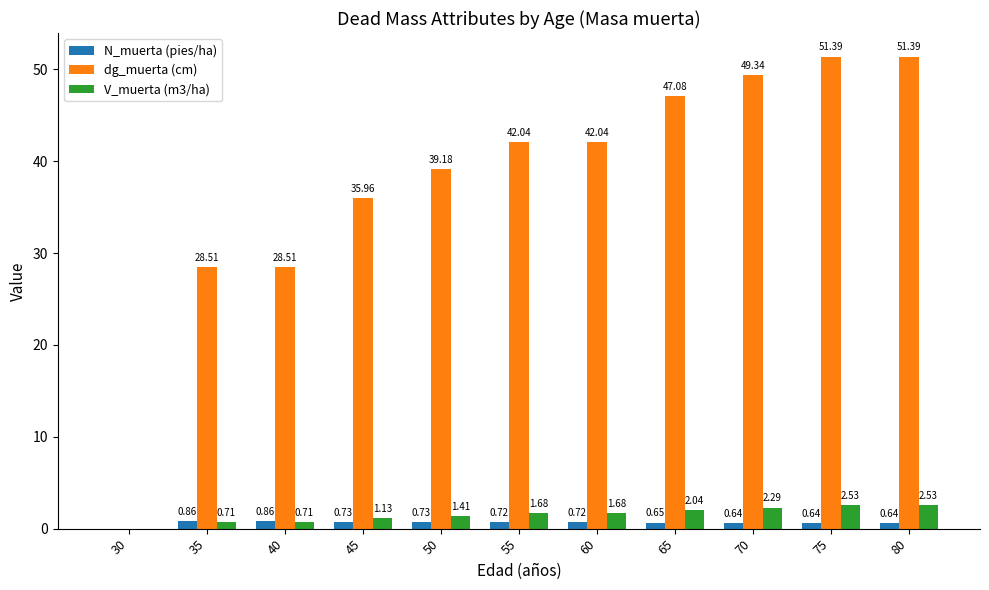

Between 40 and 45, which series saw the biggest shift?

dg_muerta (cm)